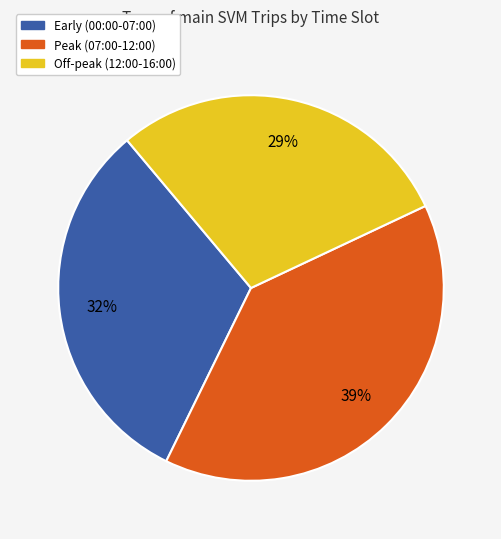

To the nearest percent, what portion does Early (00:00-07:00) represent?

32%